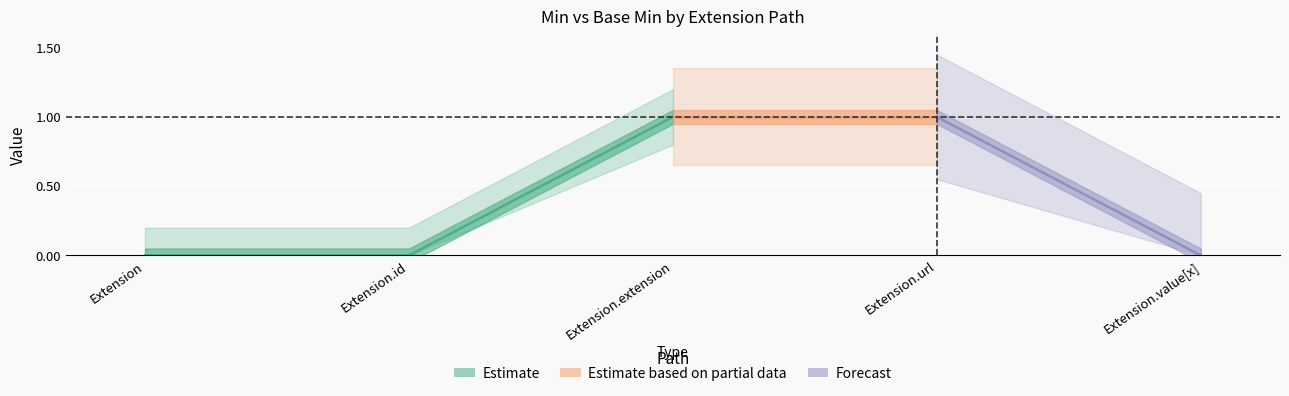

Count the Min values in the range 0 to 1.

5